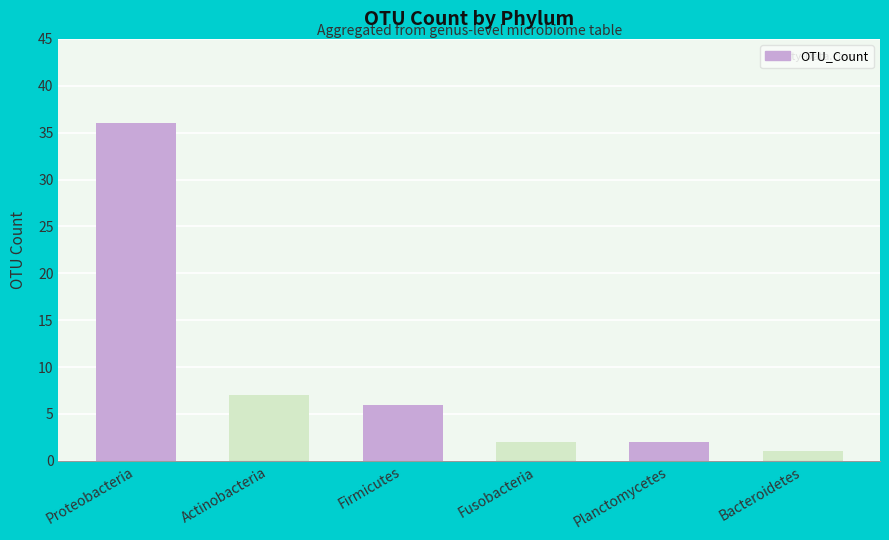

What is the average value?

9